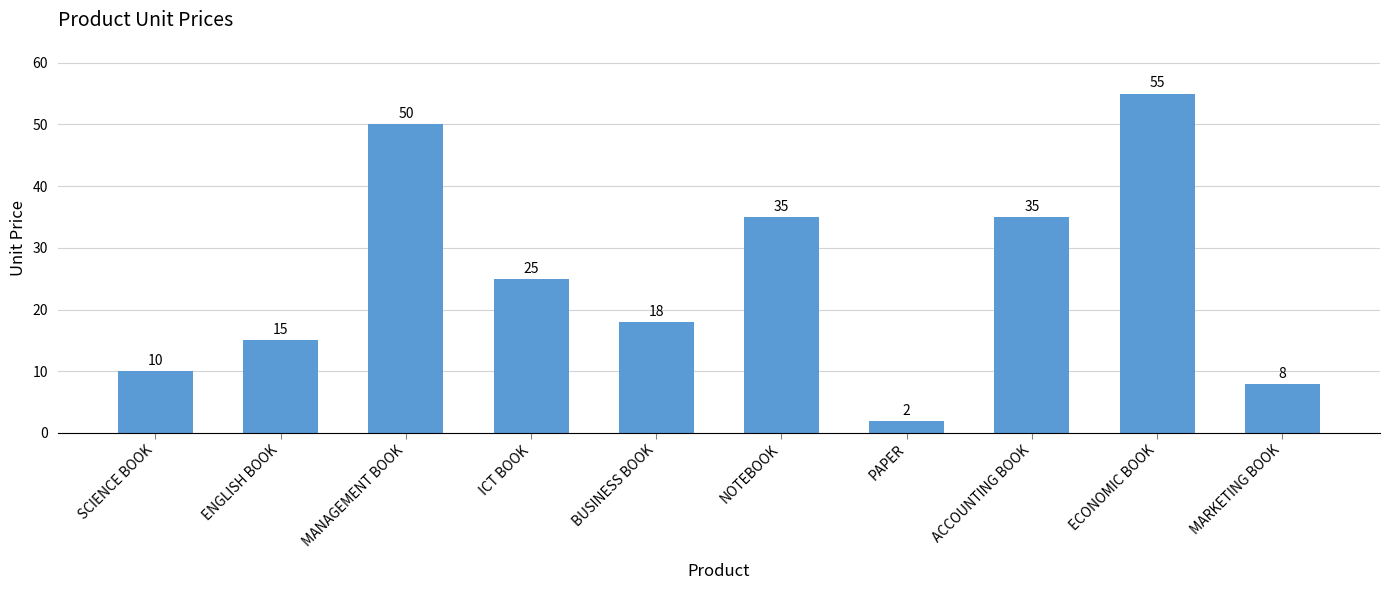

Is it true that the value at MANAGEMENT BOOK is 50?

True